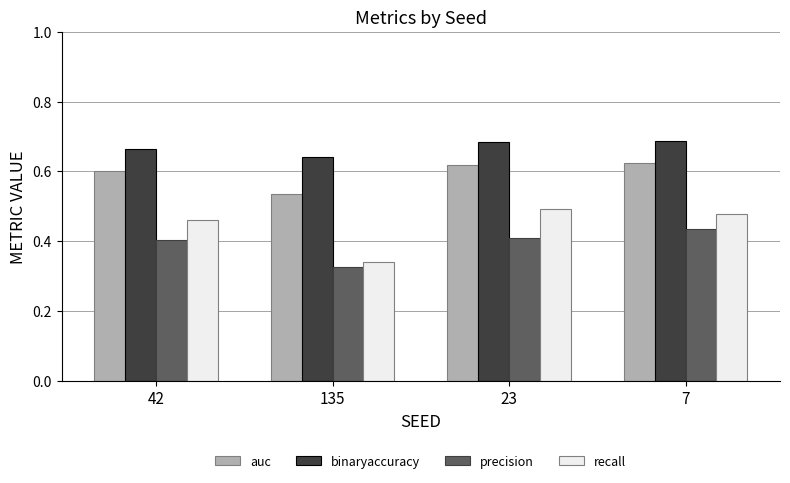

True or false: binaryaccuracy has a value of 0.4 at 23.

False